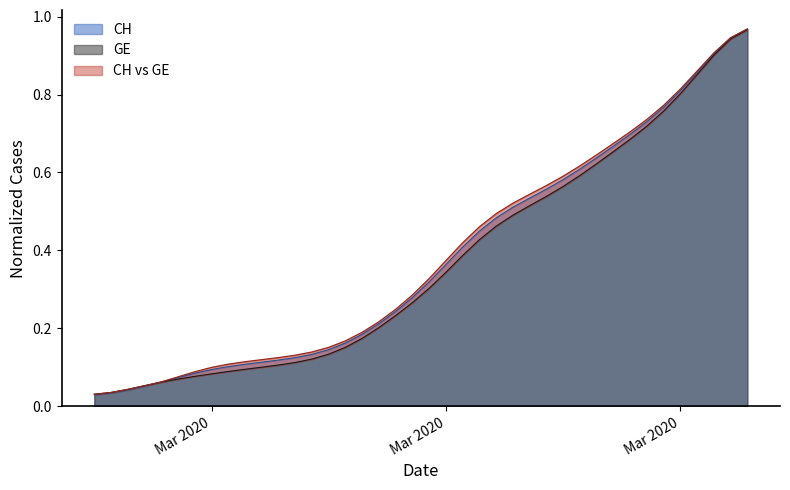

Which series ends up on top after the final intersection of CH and GE?

CH